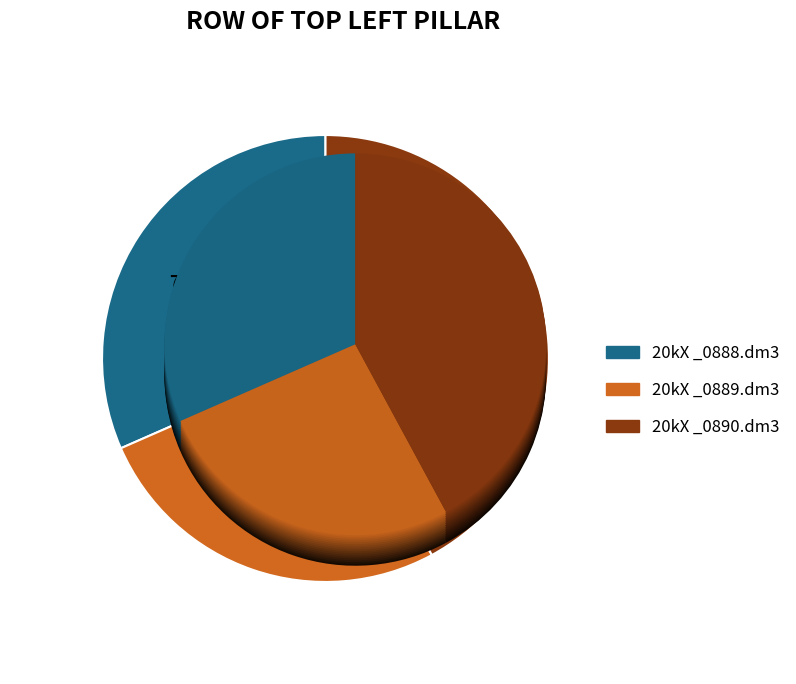

Combined, do 20kX _0888.dm3 and 20kX _0889.dm3 account for over 50%?

Yes